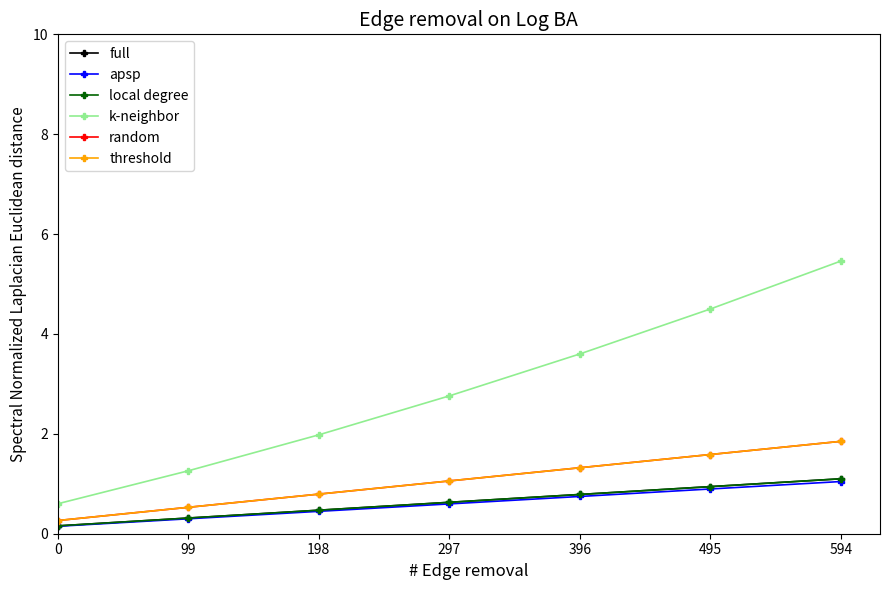

Read the random value at 99.

0.5